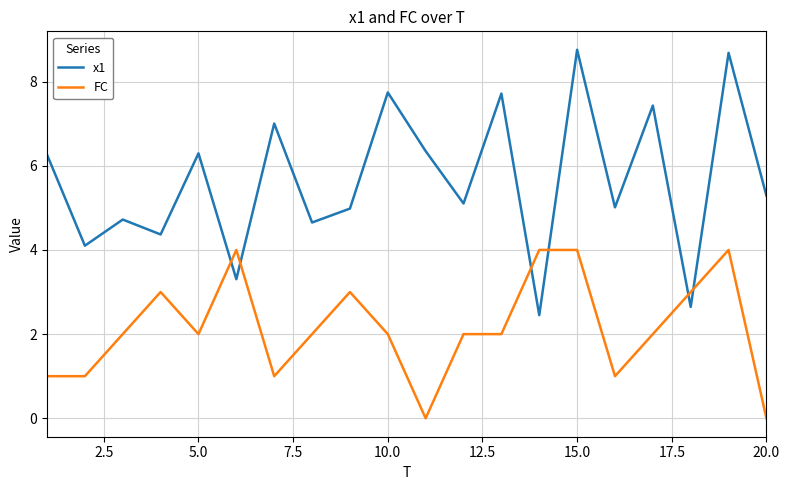

What is the maximum value for x1?

8.8